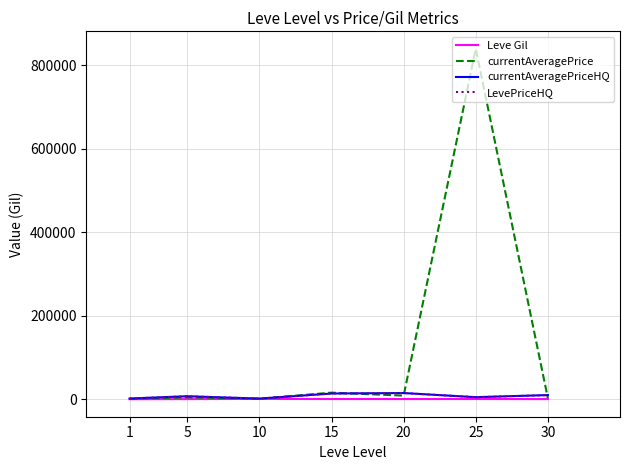

Does the chart have visible grid lines?

Yes